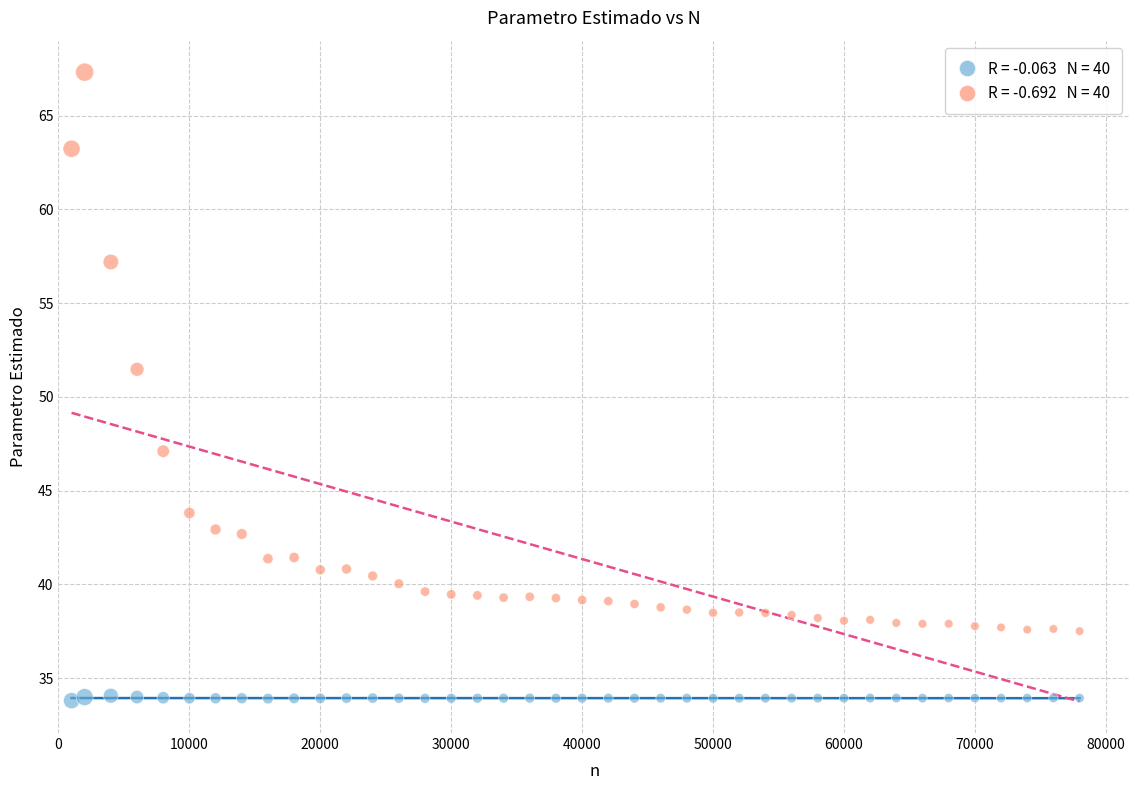

Across all series, what Y value is closest to 50?

51.5